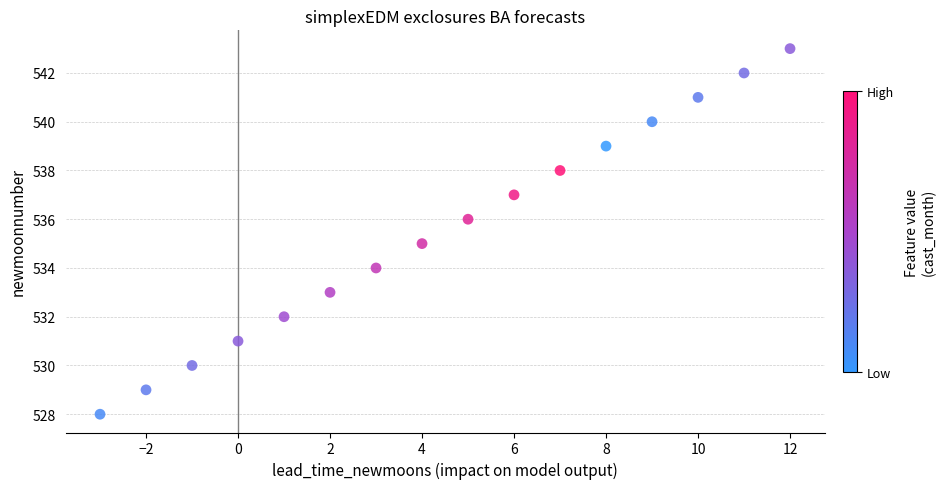

What is the range of X values (max minus min)?

15